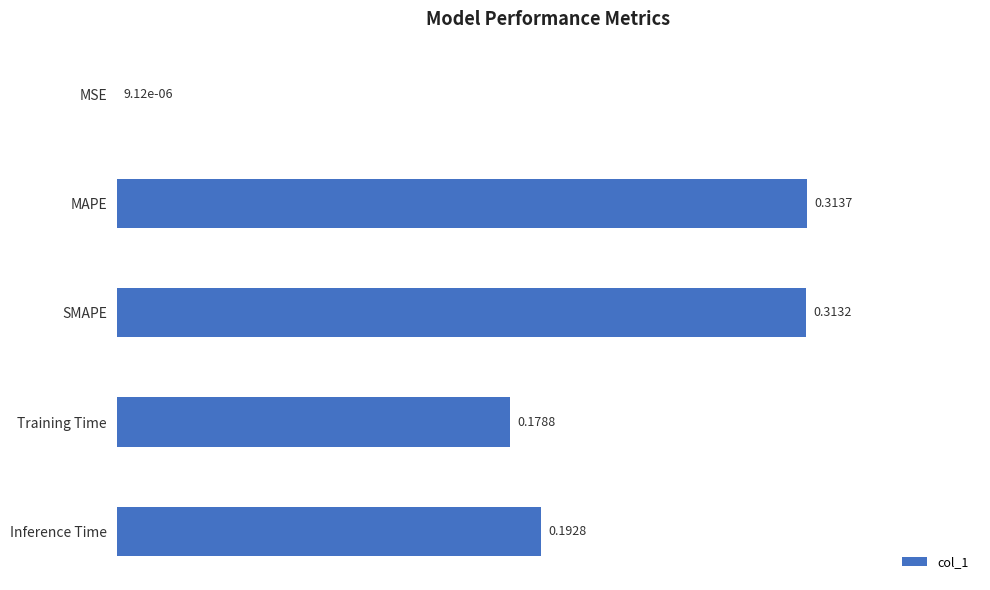

Which label corresponds to the largest value in the chart?

MAPE